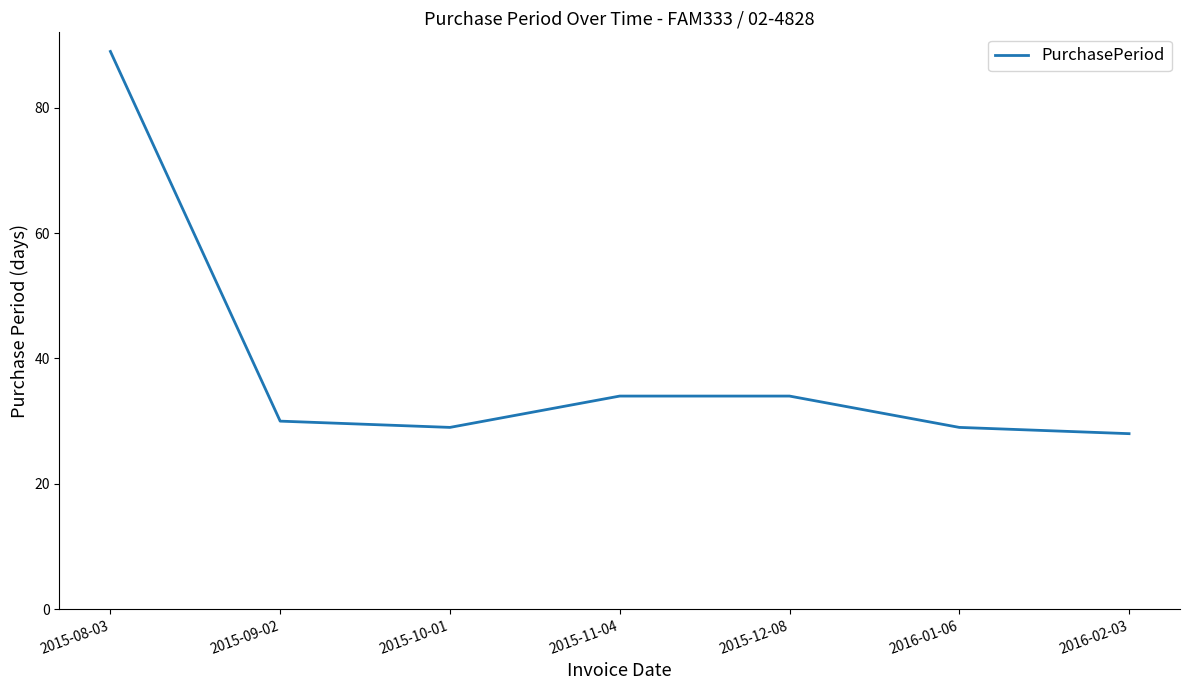

What position from the right is 2016-01-06?

2